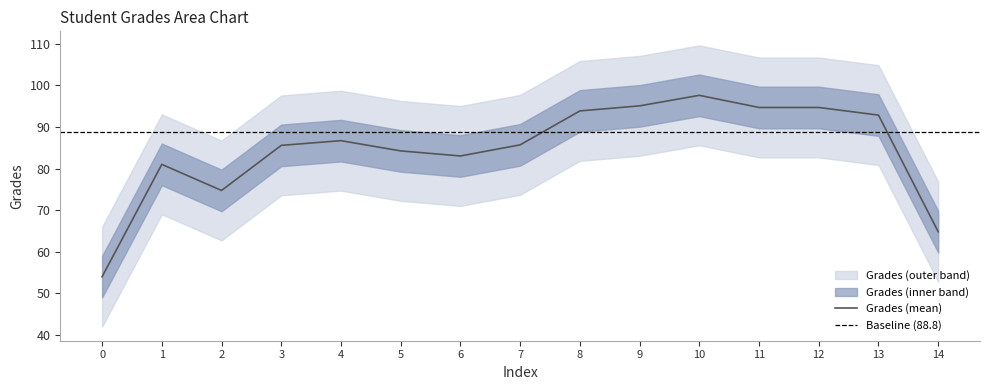

Count the number of categories in the chart.

15